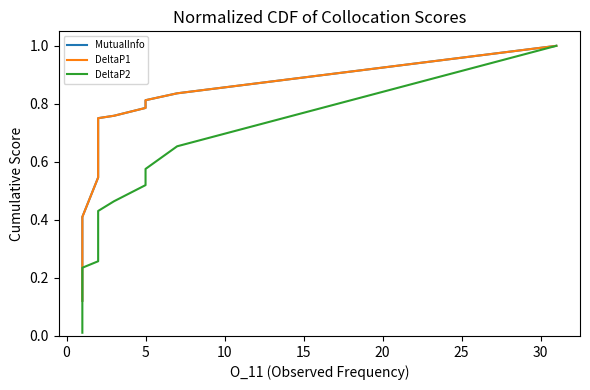

Reading left to right, transcribe all the data shown in this chart.

MutualInfo: 0.1	0.2	0.3	0.3	0.3	0.3	0.4	0.4	0.4	0.4	0.4	0.4	0.4	0.4	0.4	0.4	0.4	0.4	0.4	0.4	0.4	0.4	0.5	0.7	0.7	0.7	0.7	0.7	0.7	0.8	0.8	0.8	0.8	0.8	0.8	1.0
DeltaP1: 0.1	0.2	0.3	0.3	0.3	0.3	0.4	0.4	0.4	0.4	0.4	0.4	0.4	0.4	0.4	0.4	0.4	0.4	0.4	0.4	0.4	0.4	0.5	0.7	0.7	0.7	0.7	0.7	0.7	0.8	0.8	0.8	0.8	0.8	0.8	1.0
DeltaP2: 0.0	0.0	0.0	0.0	0.1	0.1	0.1	0.1	0.1	0.1	0.1	0.1	0.1	0.2	0.2	0.2	0.2	0.2	0.2	0.2	0.2	0.2	0.3	0.3	0.3	0.3	0.3	0.4	0.4	0.4	0.4	0.5	0.5	0.6	0.7	1.0